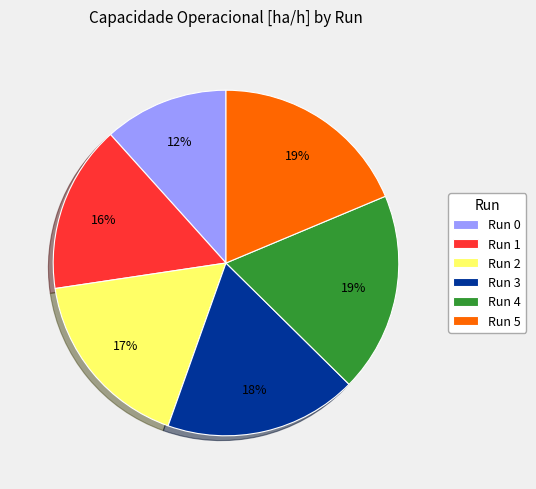

To the nearest percent, what percentage of the pie is Run 1?

16%